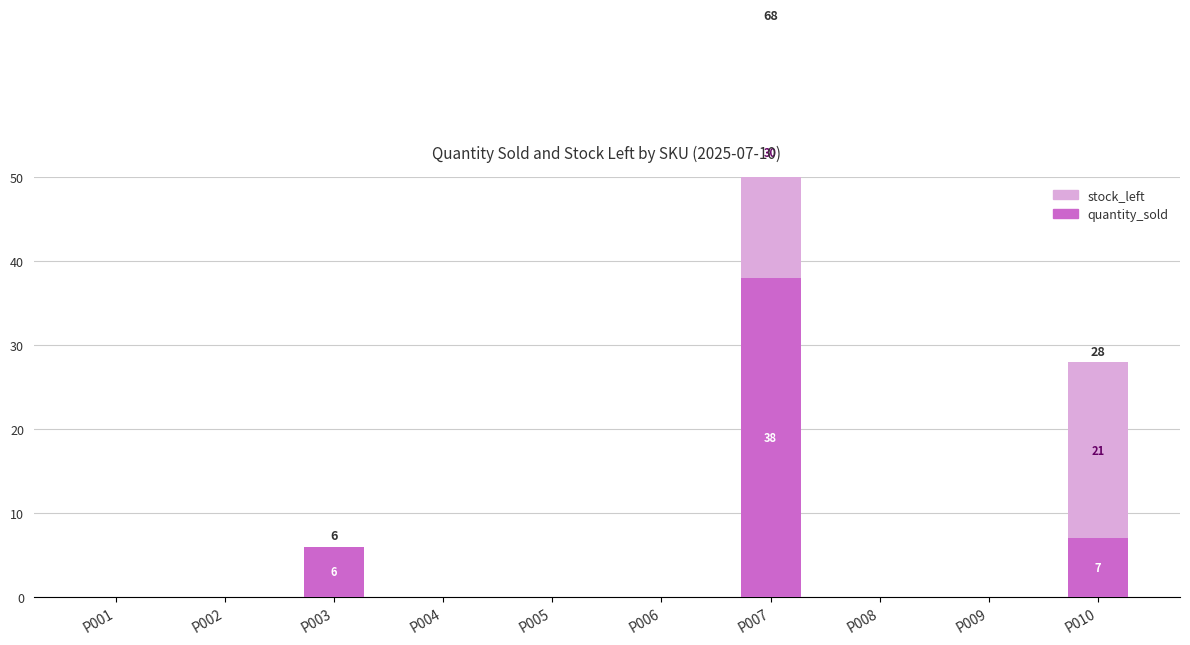

What is the total value across all series at P007?

68